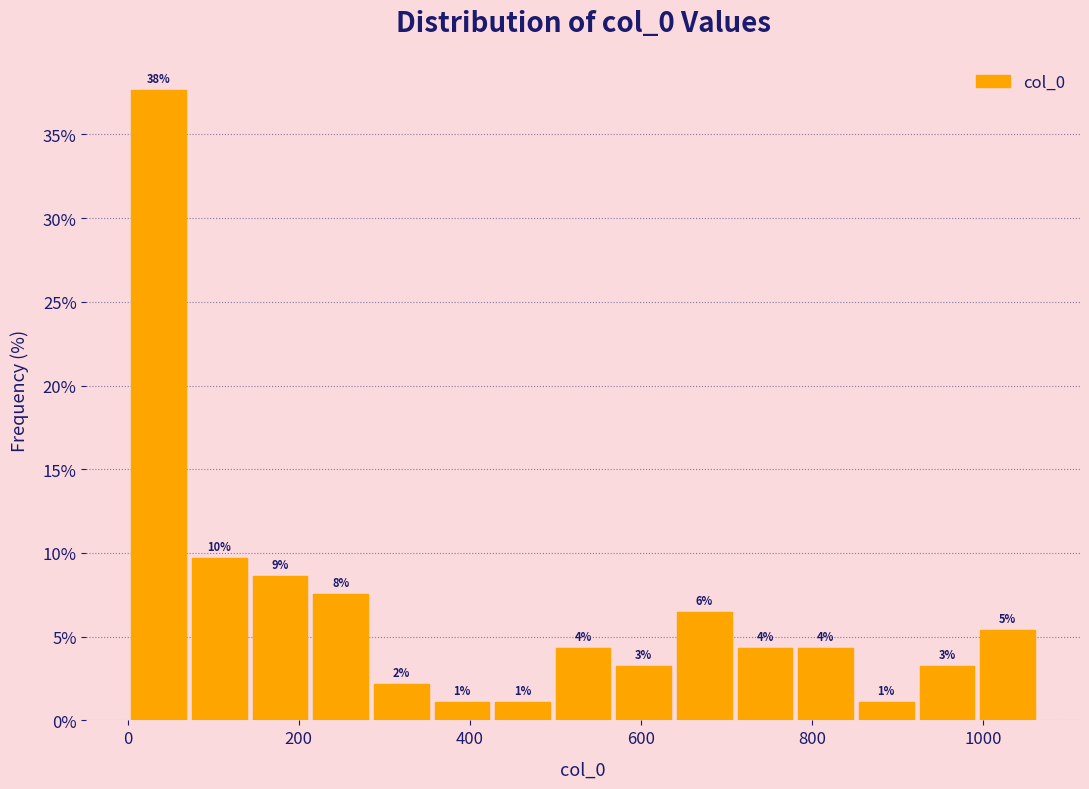

Read against the x-axis, roughly where is the centre of the tallest bar?

40